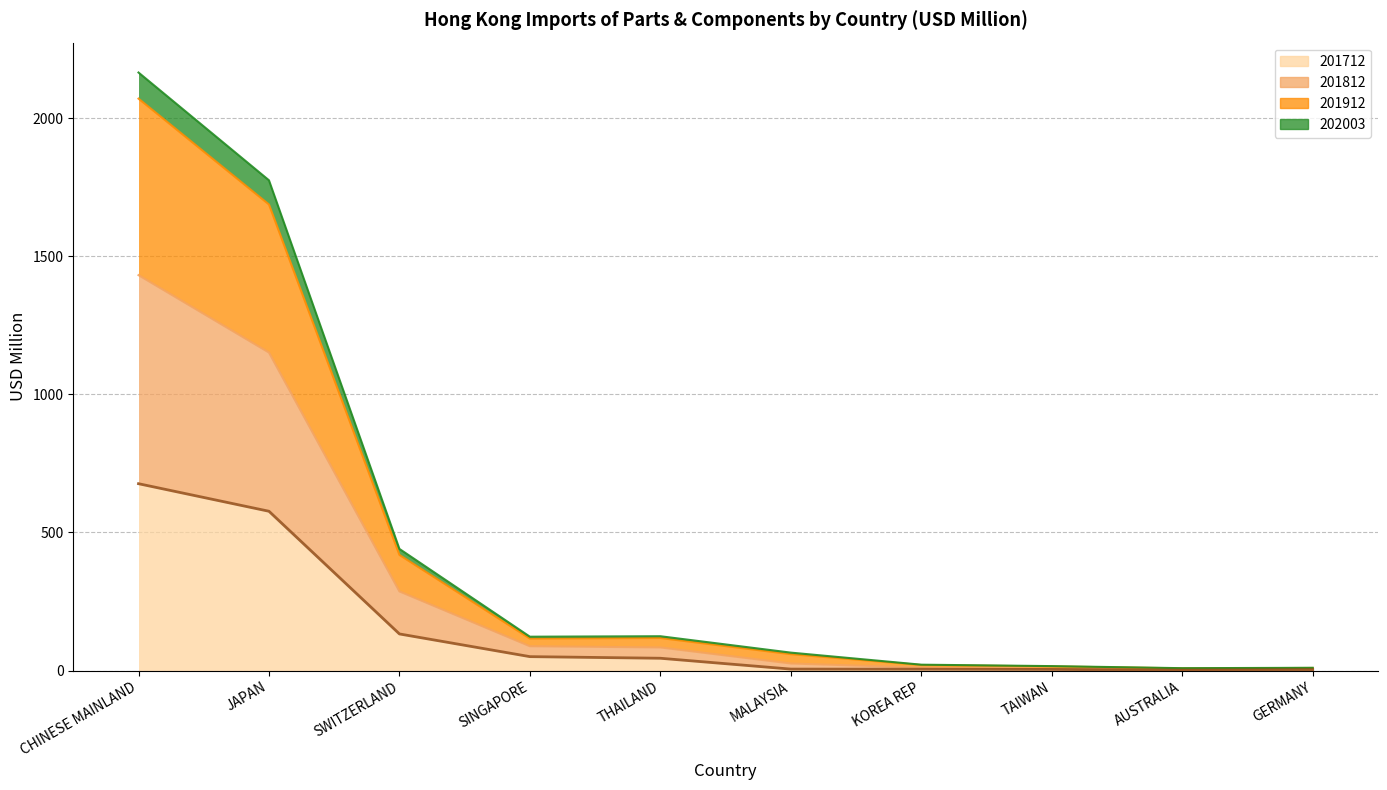

Which has a higher value, GERMANY or AUSTRALIA?

GERMANY